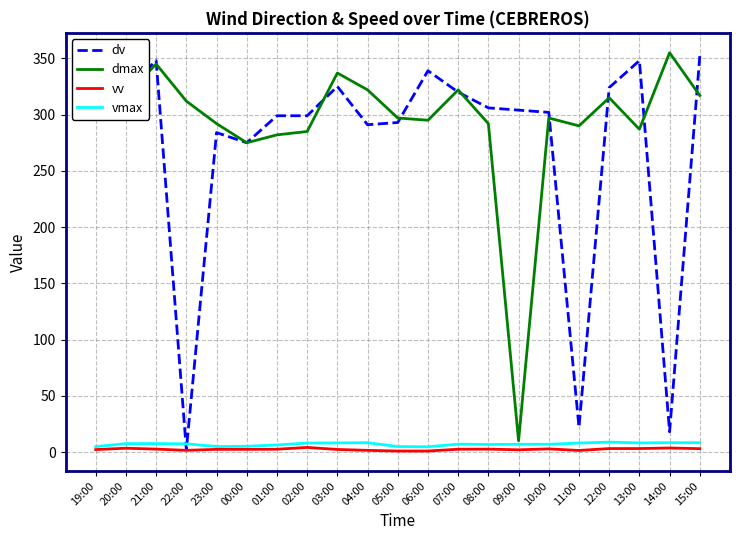

At which label does dmax reach its peak?

14:00